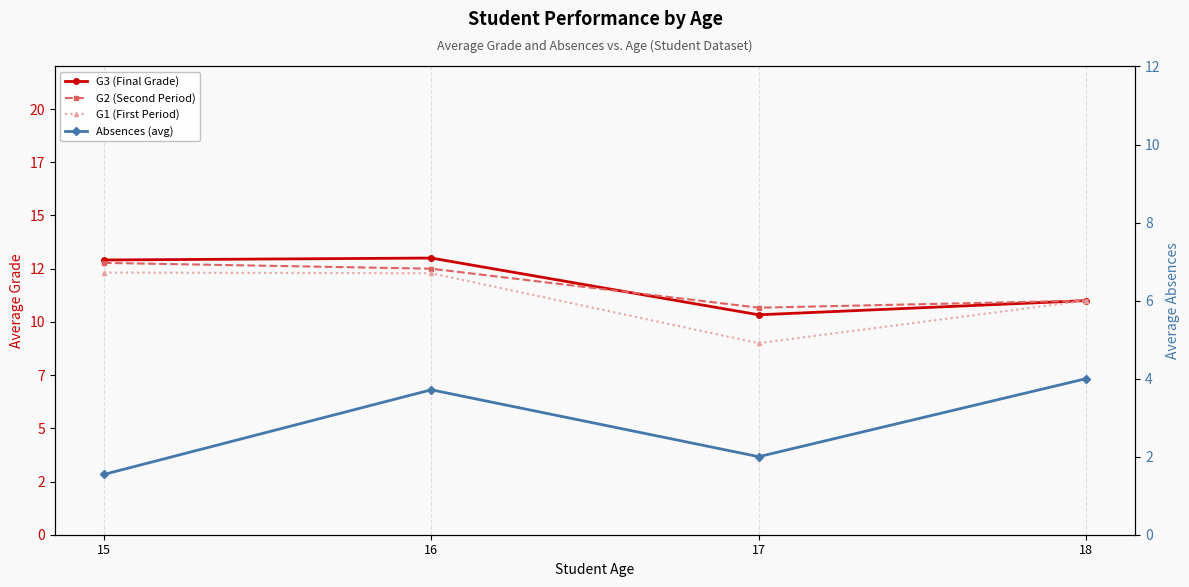

How many lines are shown in the chart?

4